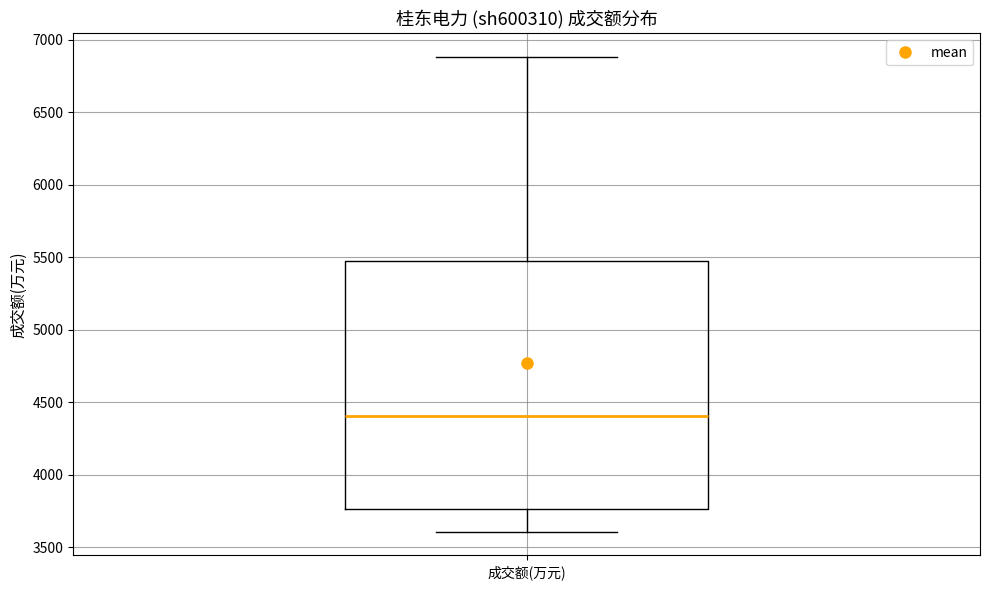

Transcribe this box plot: give where the median line is, the range the box spans, and where the two whiskers end, as read against the y-axis. The values are not printed on the chart, so give them approximately, as read against the axis.

median 4400, box 3750 to 5500, whiskers 3600 to 6900